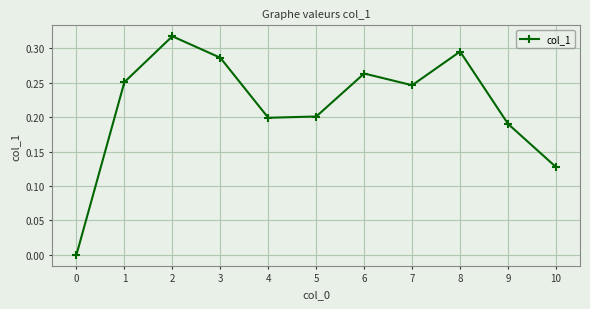

Where is the first local maximum?

2